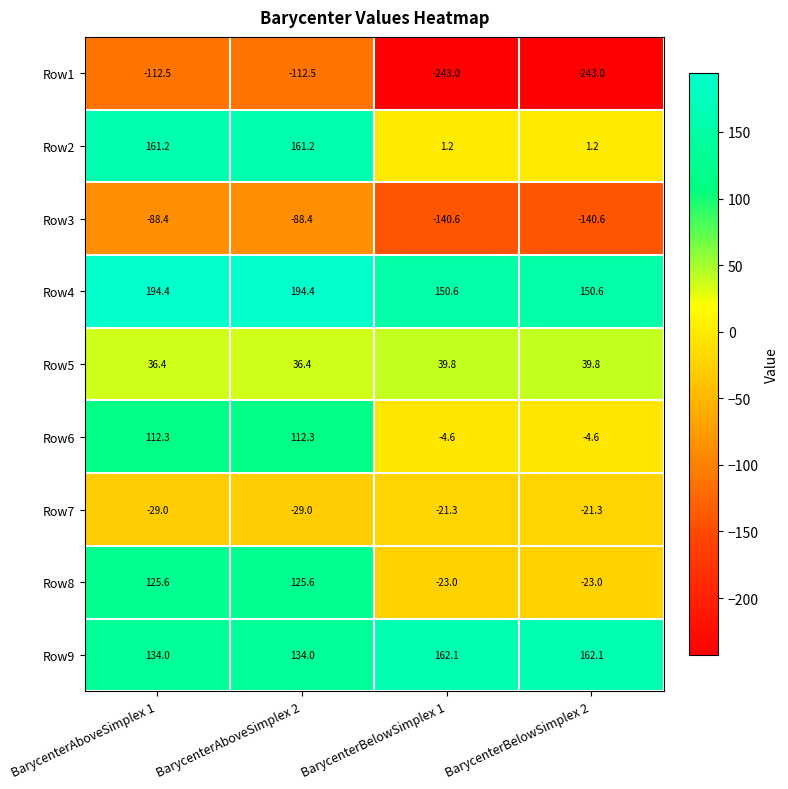

Which series changed the most between BarycenterAboveSimplex 2 and BarycenterBelowSimplex 2?

Row2